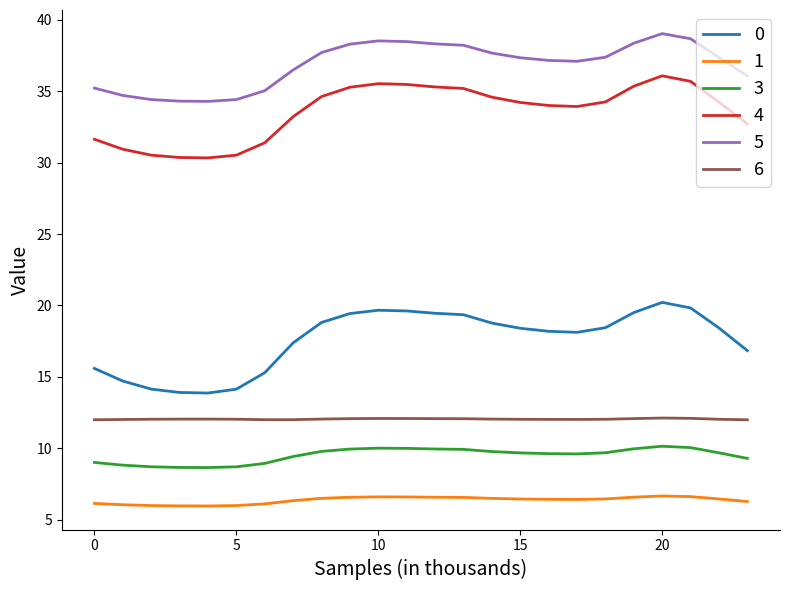

List the series in order of their peak value, highest first.

5, 4, 0, 6, 3, 1